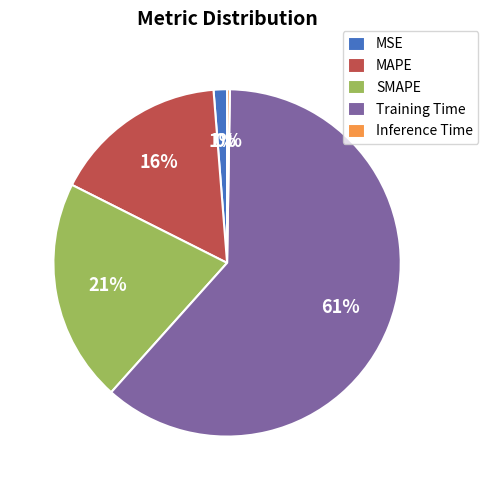

Is it true that MSE is 1% of the pie?

True